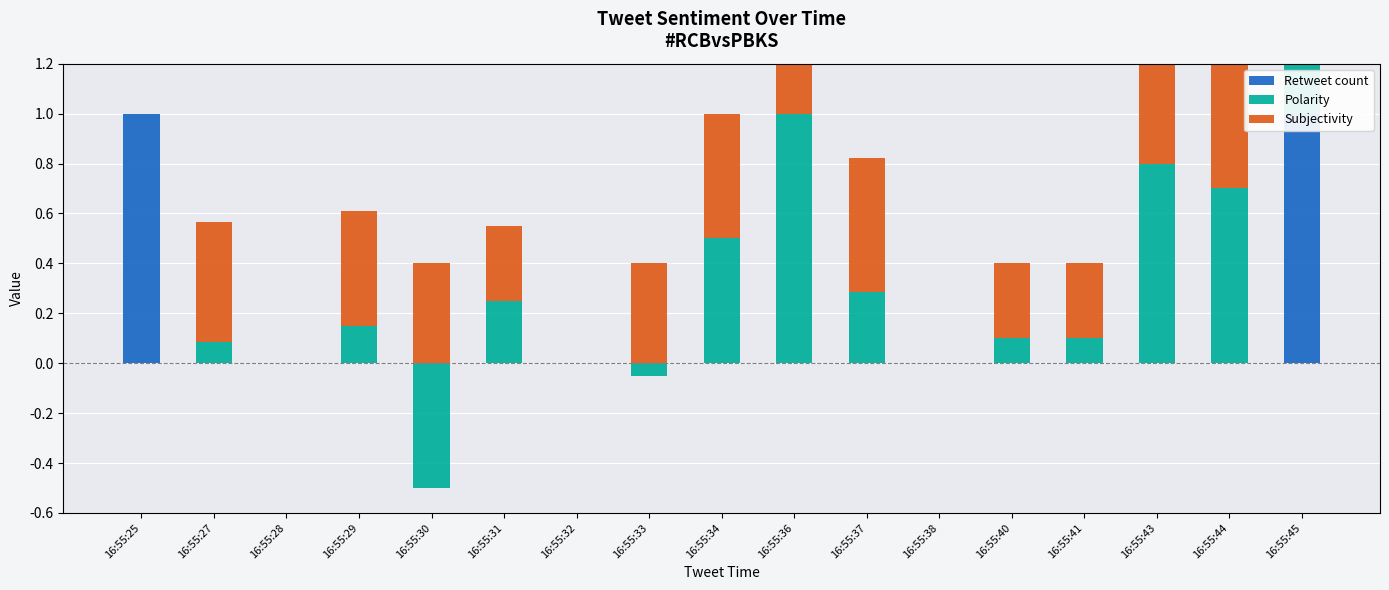

Which category has the highest value in the Polarity series?

16:55:36